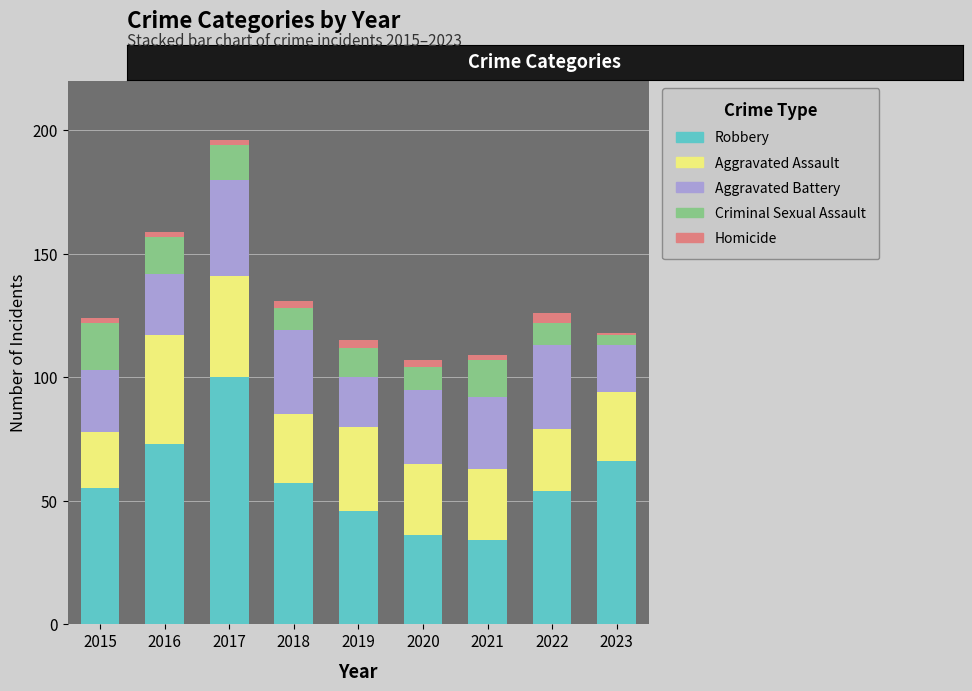

Is it true that Robbery equals 176 at 2017?

False